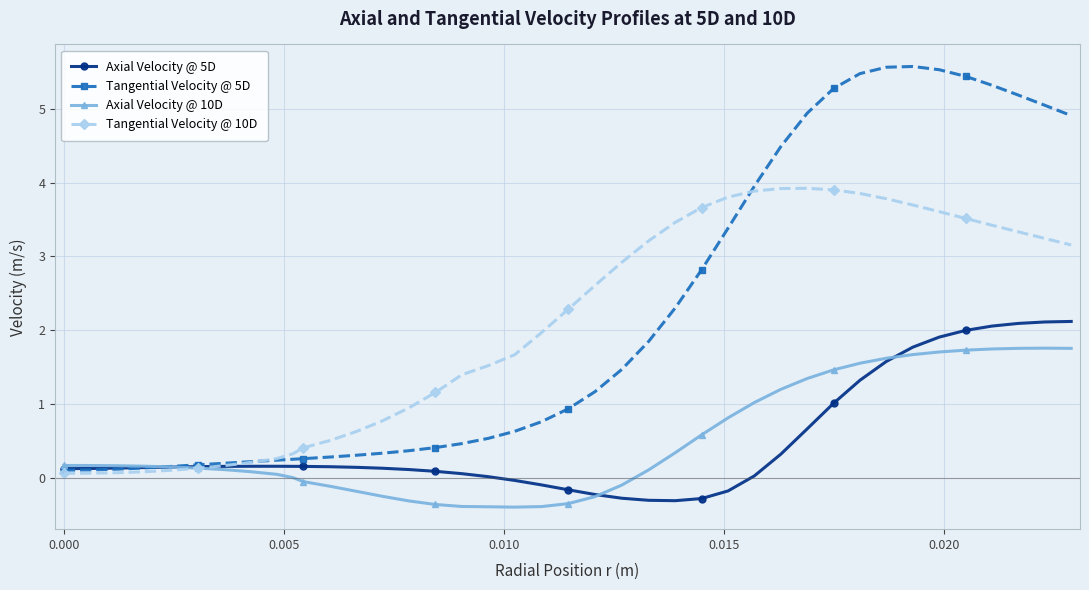

Which series has the widest spread of values?

Tangential Velocity @ 5D